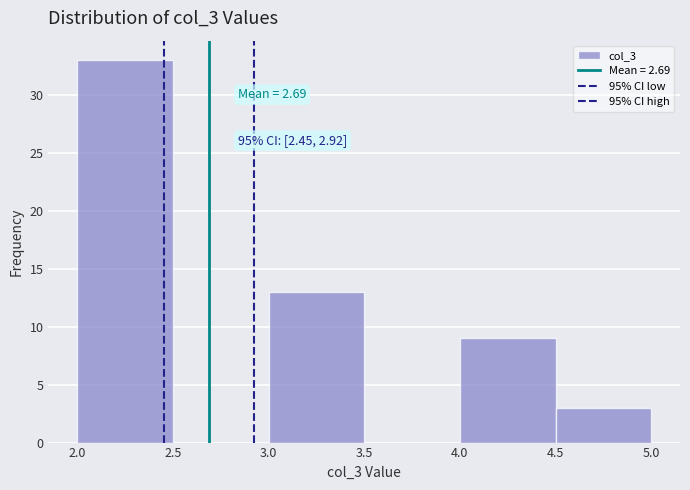

Which range on the x-axis has the tallest bar?

2.0 to 2.5